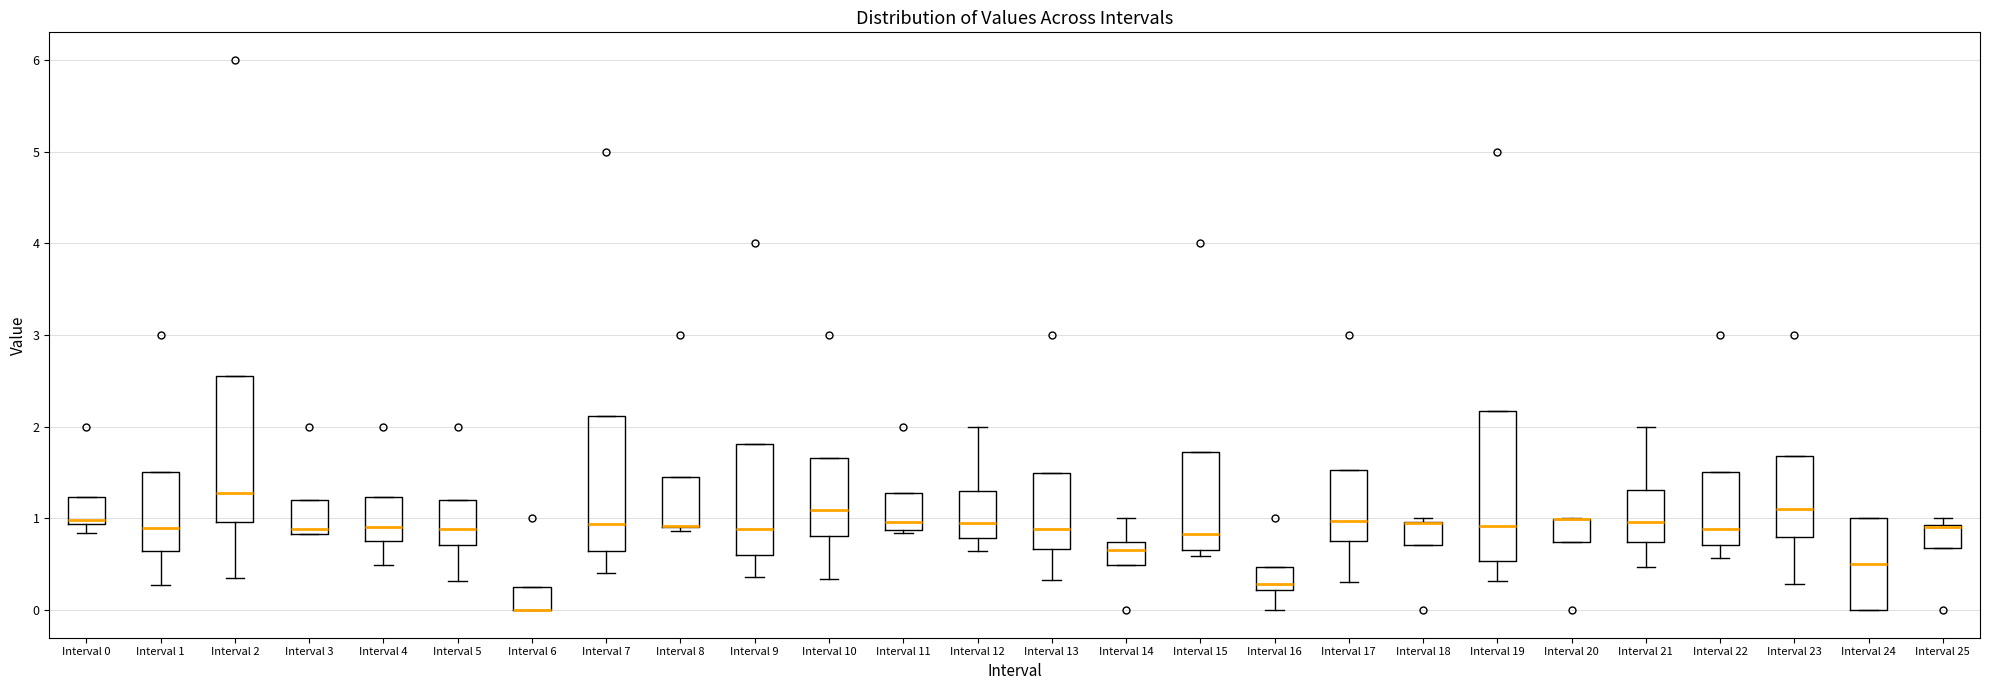

Reading left to right, transcribe this box plot: for each box, give where its median line is, the range the box spans, and where its two whiskers end, as read against the y-axis. The values are not printed on the chart, so give them approximately, as read against the axis.

Interval 0: median 1.0, box 0.9 to 1.2, whiskers 0.8 to 1.2
Interval 1: median 0.9, box 0.6 to 1.5, whiskers 0.3 to 1.5
Interval 2: median 1.3, box 1.0 to 2.6, whiskers 0.4 to 2.6
Interval 3: median 0.9, box 0.8 to 1.2, whiskers 0.8 to 1.2
Interval 4: median 0.9, box 0.8 to 1.2, whiskers 0.5 to 1.2
Interval 5: median 0.9, box 0.7 to 1.2, whiskers 0.3 to 1.2
Interval 6: median 0.0 (drawn on the box's lower edge), box 0.0 to 0.3, whiskers 0.0 to 0.3
Interval 7: median 0.9, box 0.6 to 2.1, whiskers 0.4 to 2.1
Interval 8: median 0.9 (drawn on the box's lower edge), box 0.9 to 1.4, whiskers 0.9 (just below the box's lower edge) to 1.4
Interval 9: median 0.9, box 0.6 to 1.8, whiskers 0.4 to 1.8
Interval 10: median 1.1, box 0.8 to 1.7, whiskers 0.3 to 1.7
Interval 11: median 1.0, box 0.9 to 1.3, whiskers 0.8 to 1.3
Interval 12: median 1.0, box 0.8 to 1.3, whiskers 0.6 to 2.0
Interval 13: median 0.9, box 0.7 to 1.5, whiskers 0.3 to 1.5
Interval 14: median 0.7 (just below the box's upper edge), box 0.5 to 0.7, whiskers 0.5 to 1.0
Interval 15: median 0.8, box 0.7 to 1.7, whiskers 0.6 to 1.7
Interval 16: median 0.3, box 0.2 to 0.5, whiskers 0.0 to 0.5
Interval 17: median 1.0, box 0.8 to 1.5, whiskers 0.3 to 1.5
Interval 18: median 1.0 (drawn on the box's upper edge), box 0.7 to 1.0, whiskers 0.7 to 1.0 (just above the box's upper edge)
Interval 19: median 0.9, box 0.5 to 2.2, whiskers 0.3 to 2.2
Interval 20: median 1.0 (drawn on the box's upper edge), box 0.7 to 1.0, whiskers 0.7 to 1.0
Interval 21: median 1.0, box 0.7 to 1.3, whiskers 0.5 to 2.0
Interval 22: median 0.9, box 0.7 to 1.5, whiskers 0.6 to 1.5
Interval 23: median 1.1, box 0.8 to 1.7, whiskers 0.3 to 1.7
Interval 24: median 0.5, box 0.0 to 1.0, whiskers 0.0 to 1.0
Interval 25: median 0.9 (drawn on the box's upper edge), box 0.7 to 0.9, whiskers 0.7 to 1.0